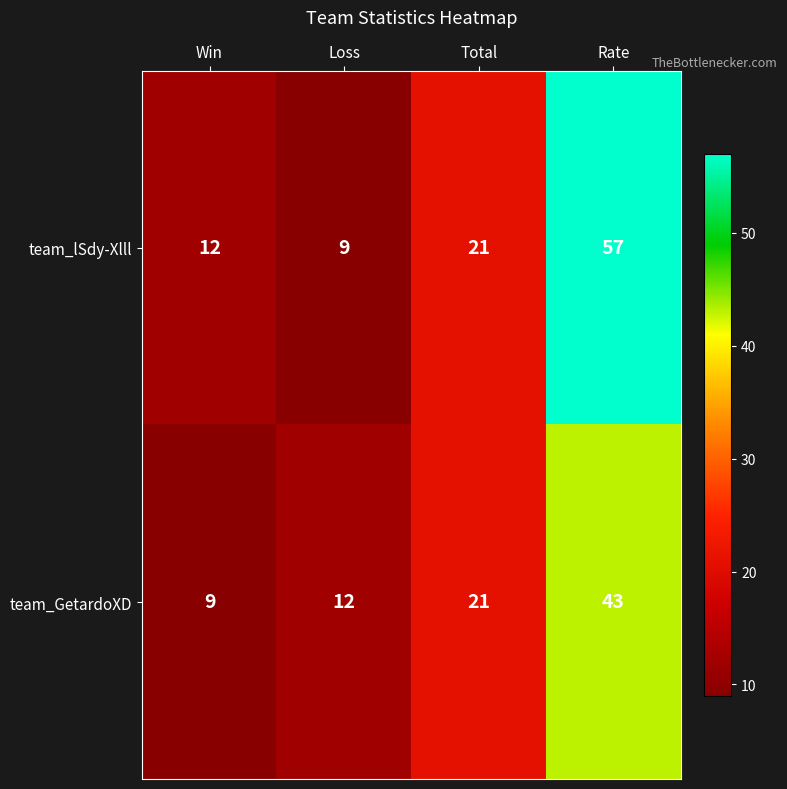

Reading left to right, what are all the values shown in this chart?

team_lSdy-Xlll: Win=12	Loss=9	Total=21	Rate=57
team_GetardoXD: Win=9	Loss=12	Total=21	Rate=43